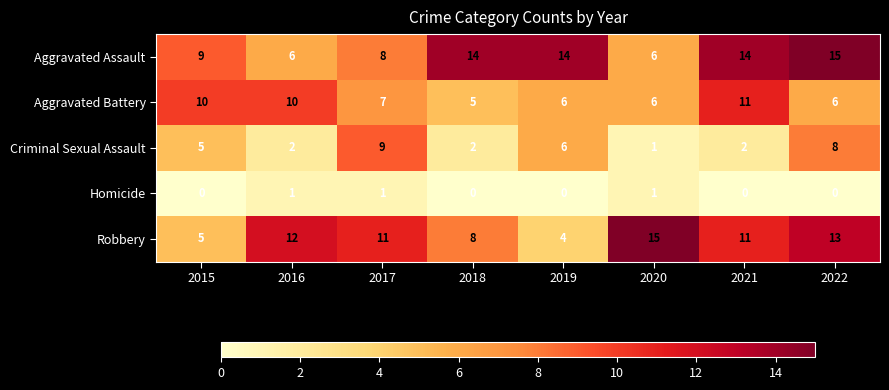

Where does the Robbery series first go above 11?

2016